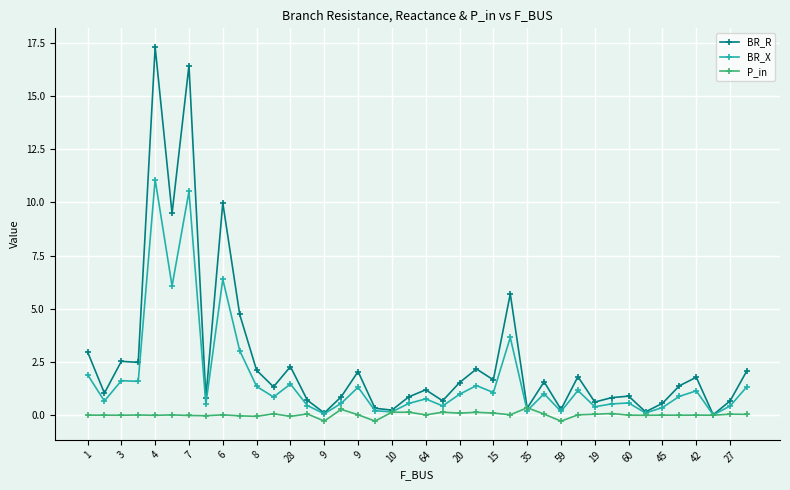

Which series has the largest total across all categories?

BR_R